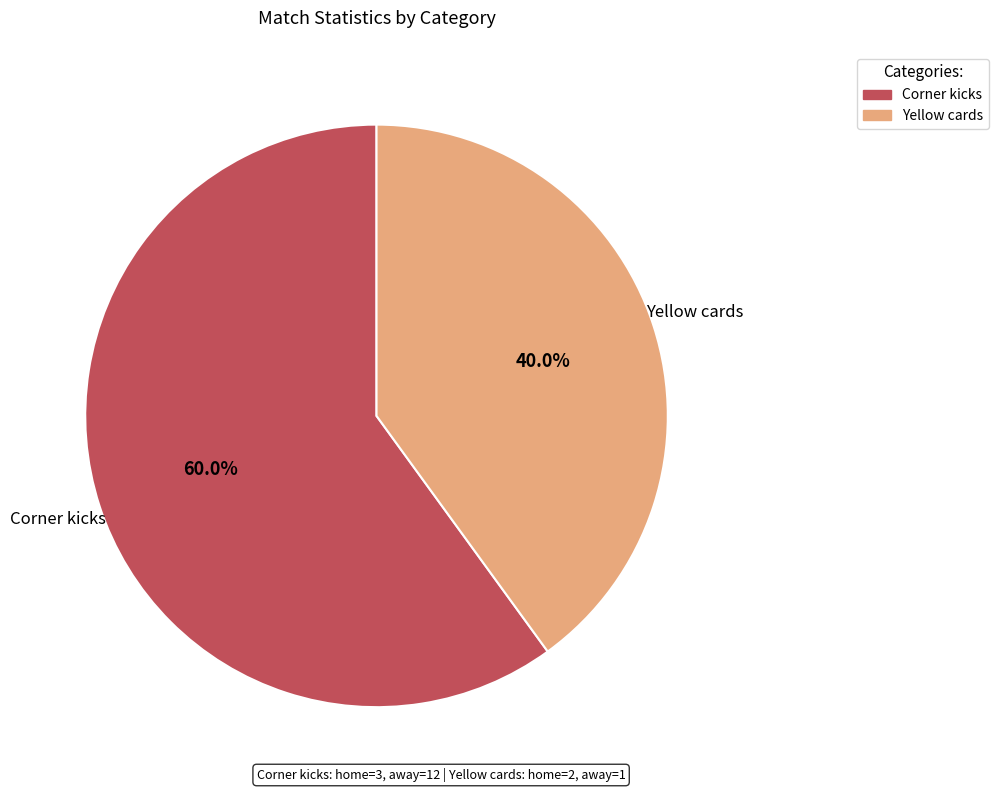

Is Yellow cards the majority of the pie?

No